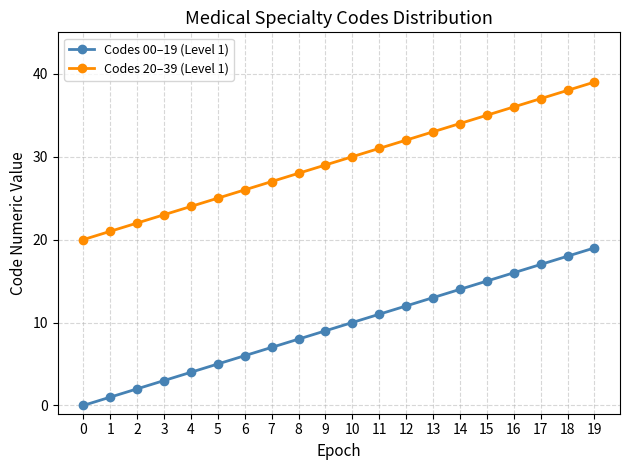

At which label does Codes 20–39 (Level 1) reach its peak?

19